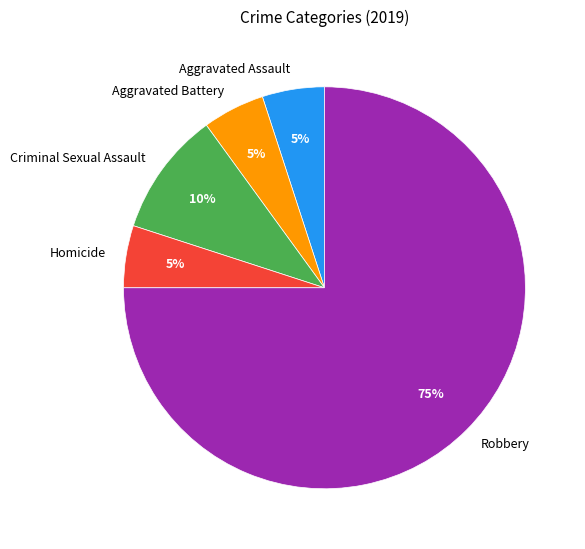

To the nearest percent, what portion does Criminal Sexual Assault represent?

10%